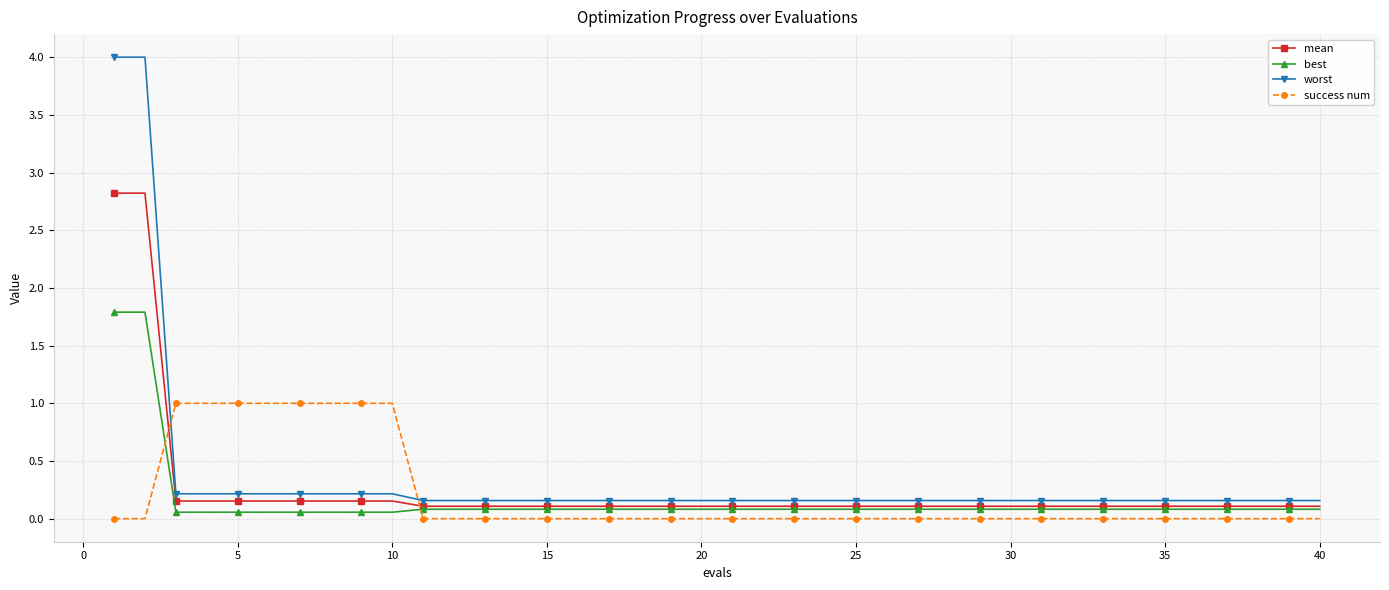

How many intersections are there between mean and success num?

2